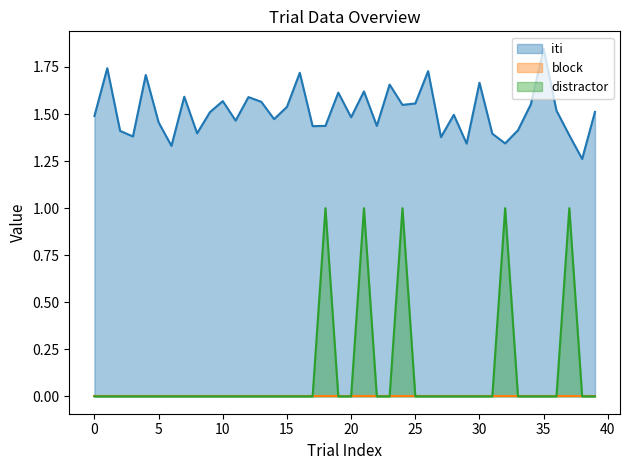

Which series has the largest total across all categories?

iti